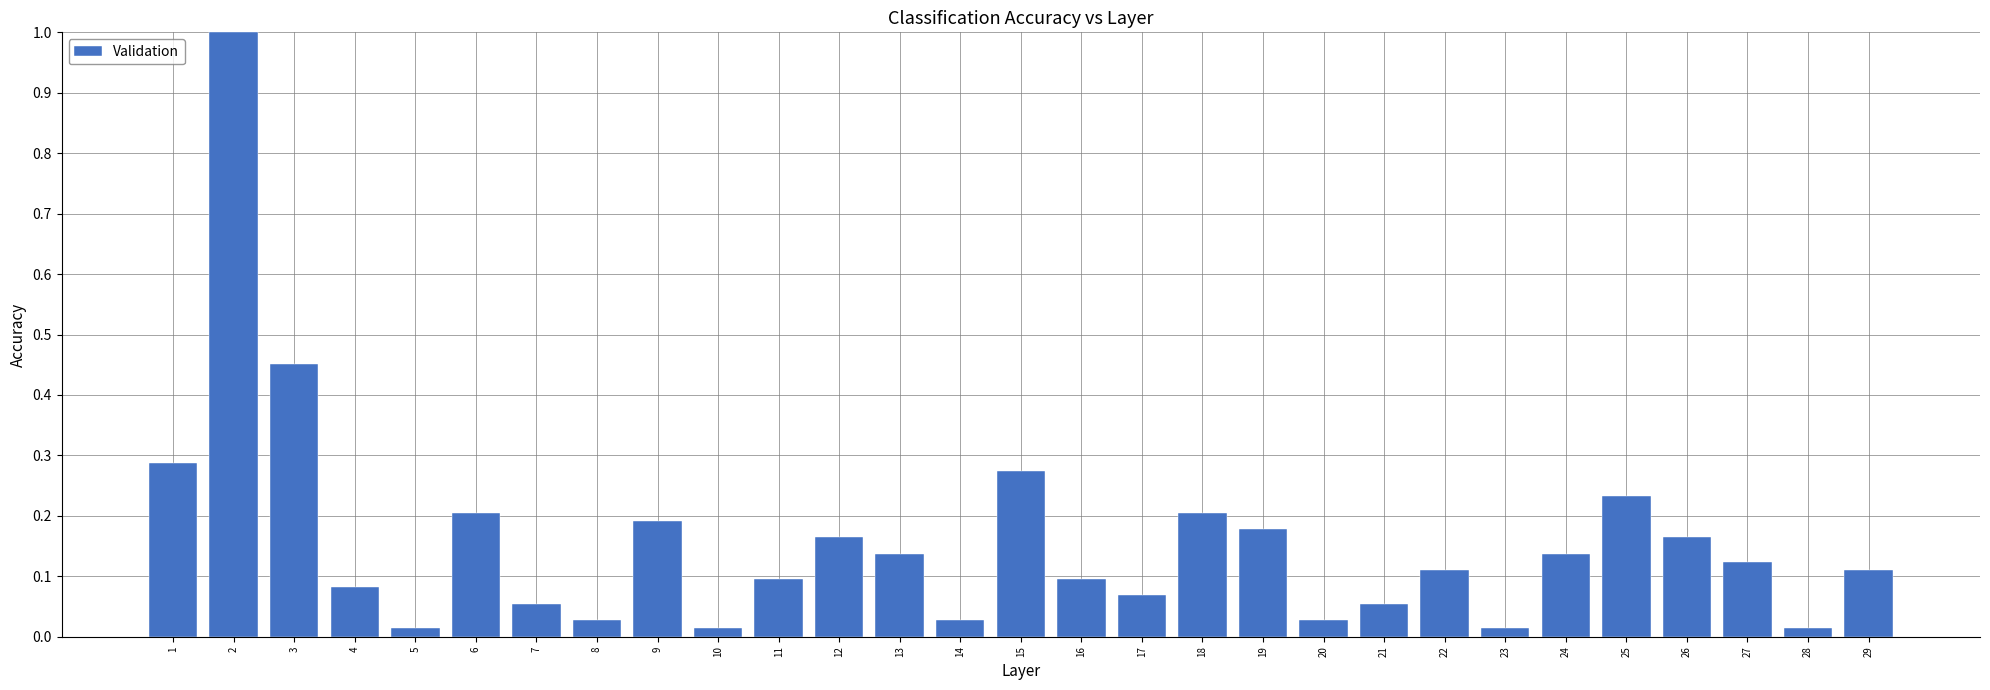

True or false: the data shows 0.2 at 27.

False